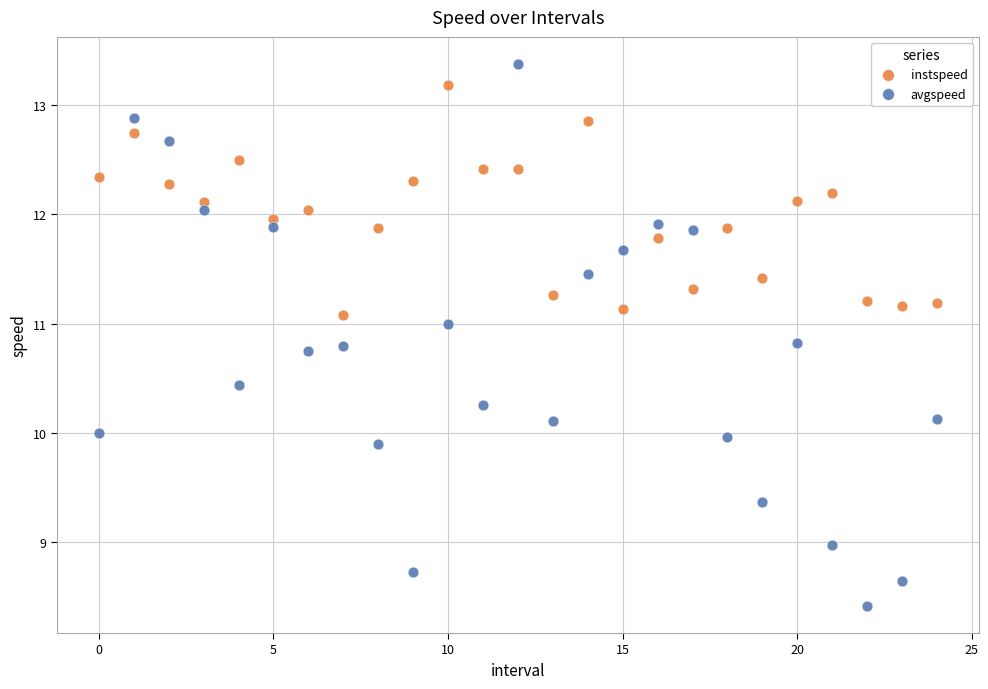

Across all data points, what is the range of Y values (max minus min)?

5.0